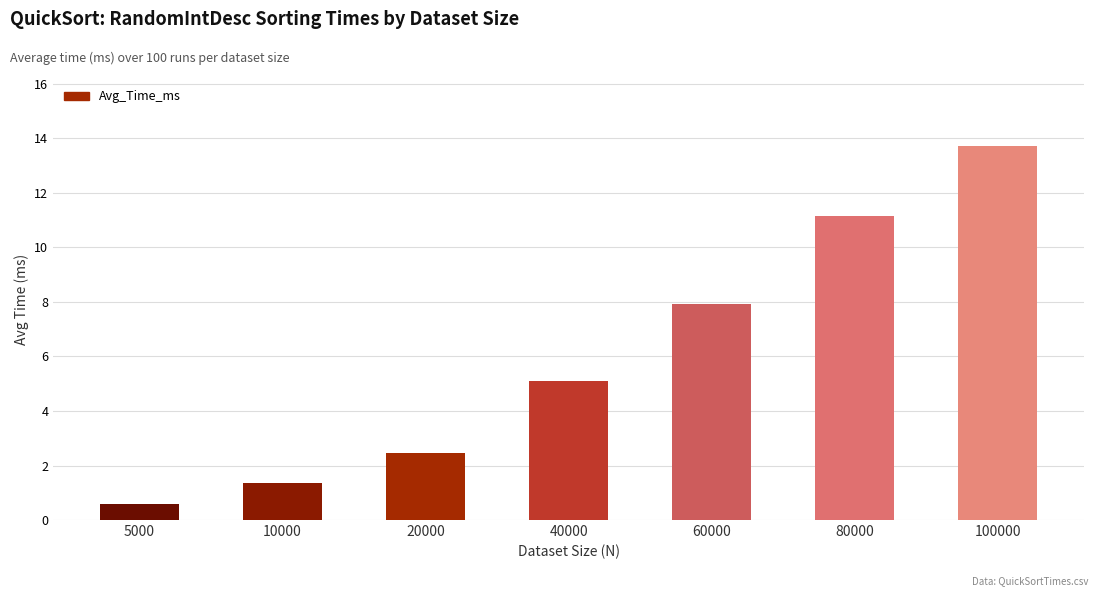

How many data points does each series have?

7